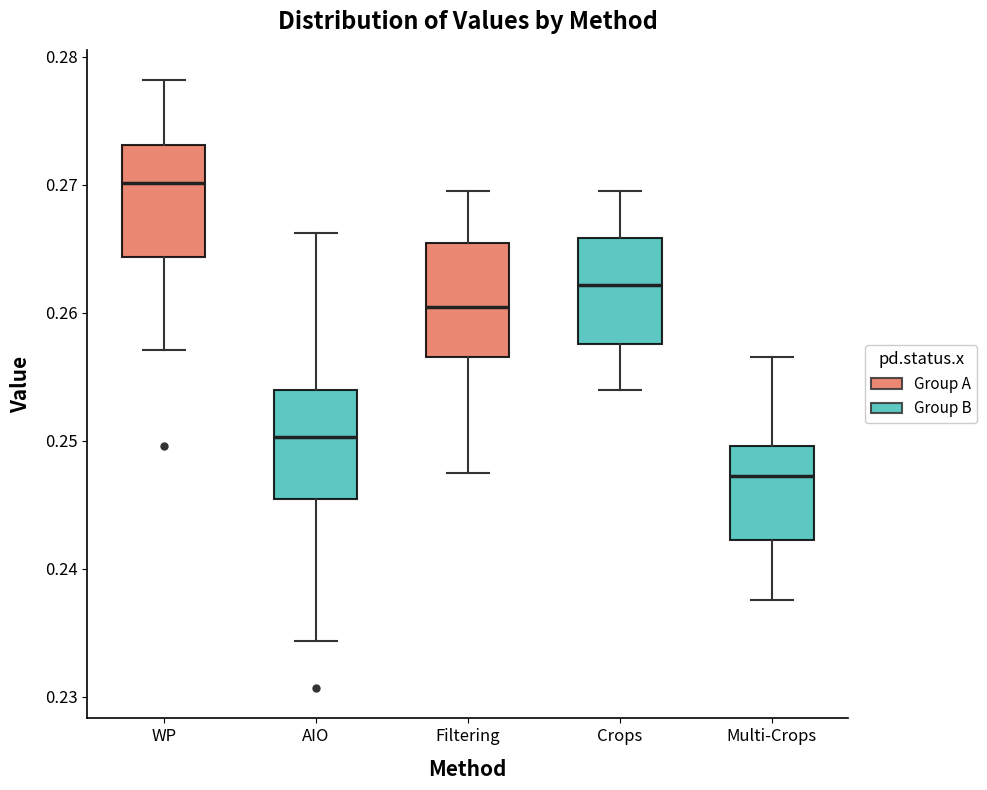

Which box has the lowest median line?

Multi-Crops